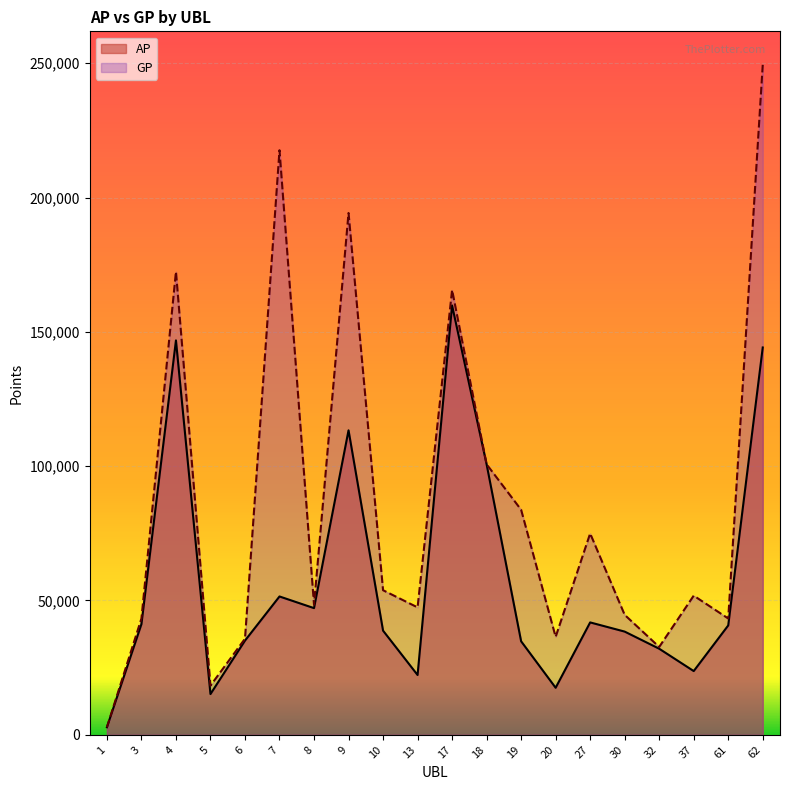

What is the sum of all GP values?

1717448